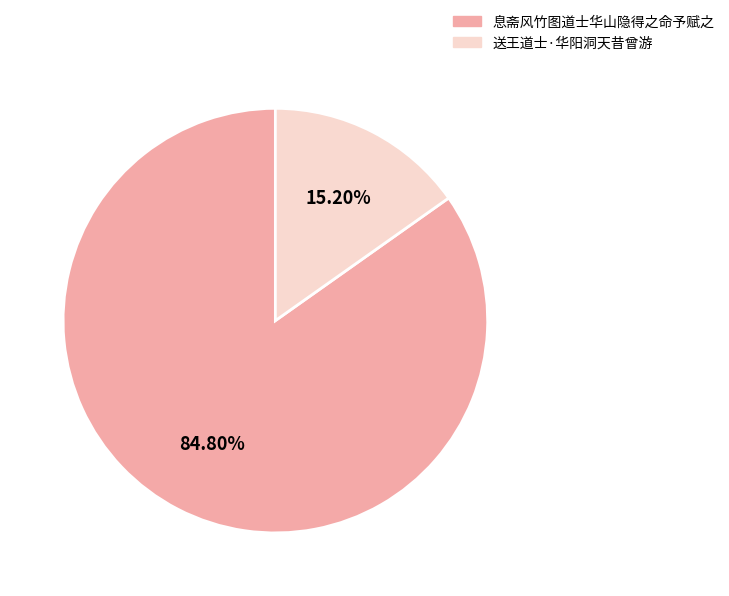

Rank the categories by value from lowest to highest.

送王道士·华阳洞天昔曾游, 息斋风竹图道士华山隐得之命予赋之